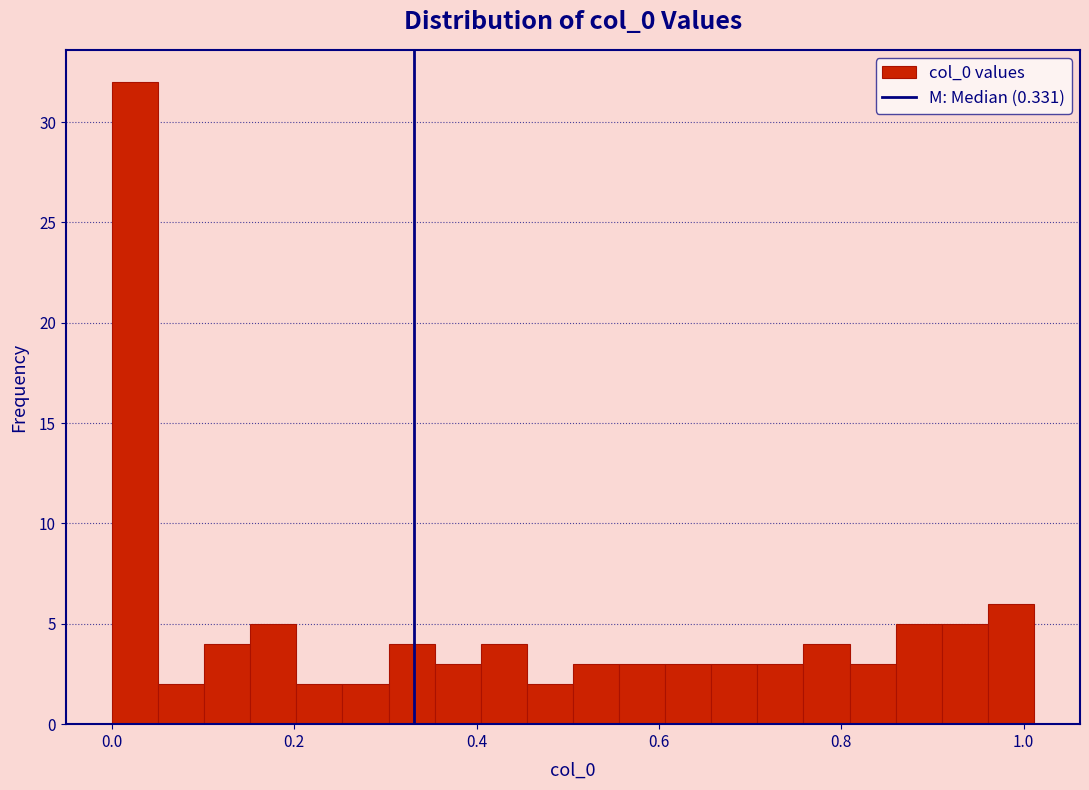

Around what value on the x-axis is the tallest bar? Give the approximate position of its centre, as read against the axis.

0.02